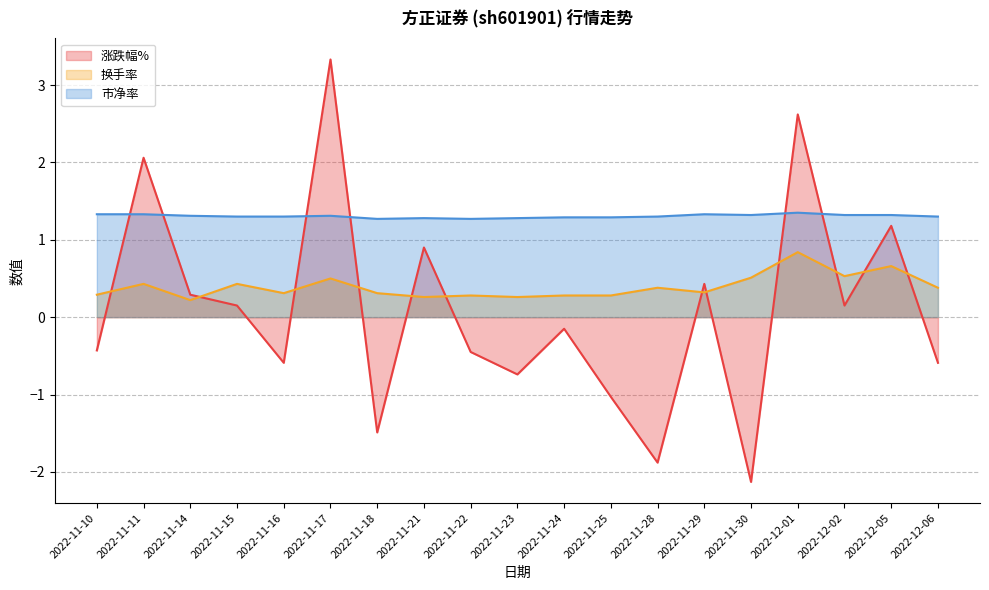

What position from the right is 2022-11-15?

16